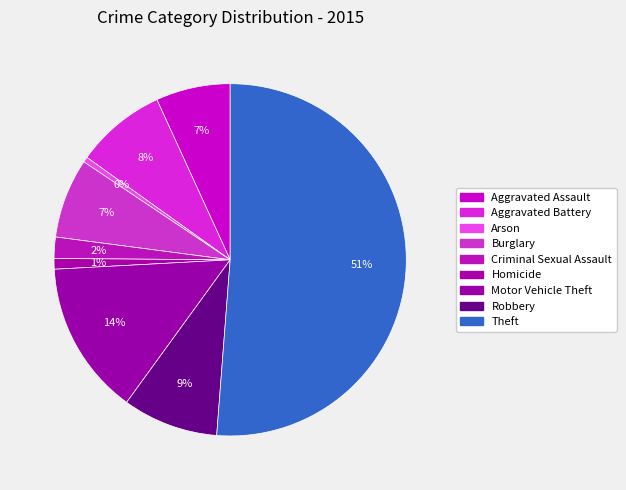

What is the majority slice?

Theft